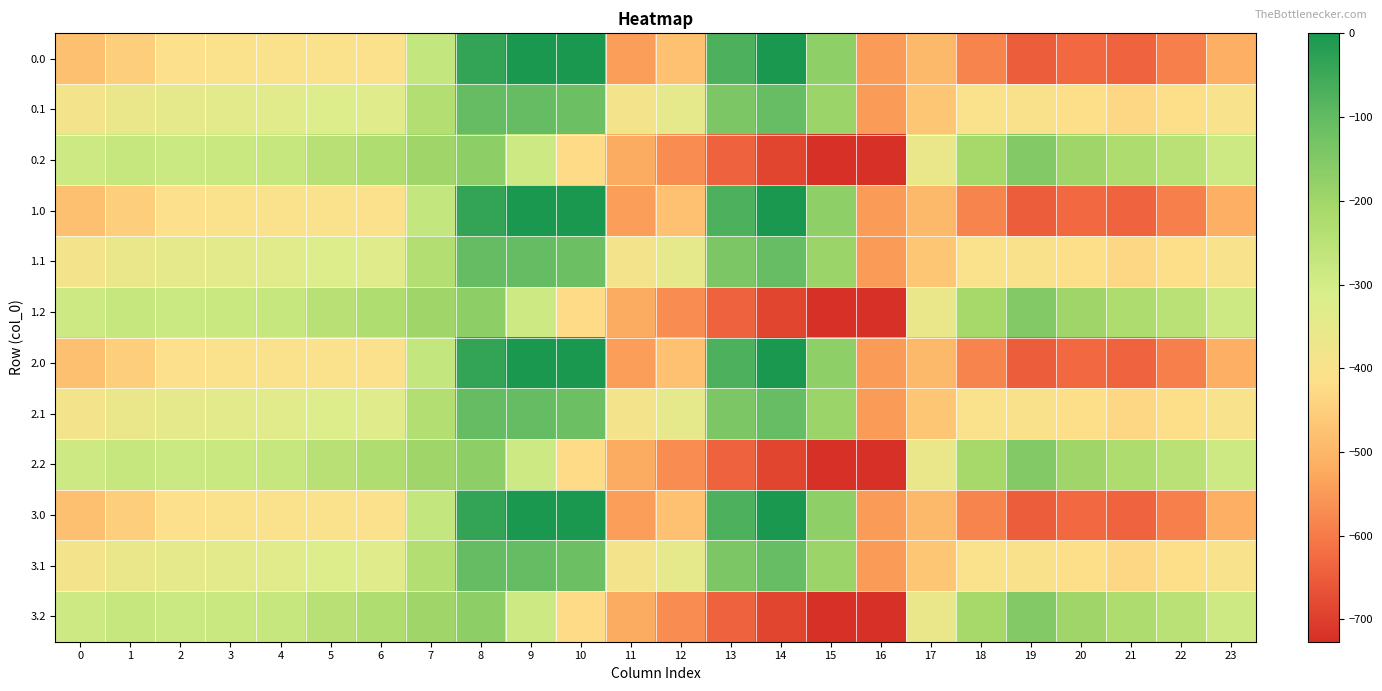

At 0, list the series in order from smallest to largest.

0.0, 1.0, 2.0, 3.0, 0.1, 1.1, 2.1, 3.1, 0.2, 1.2, 2.2, 3.2